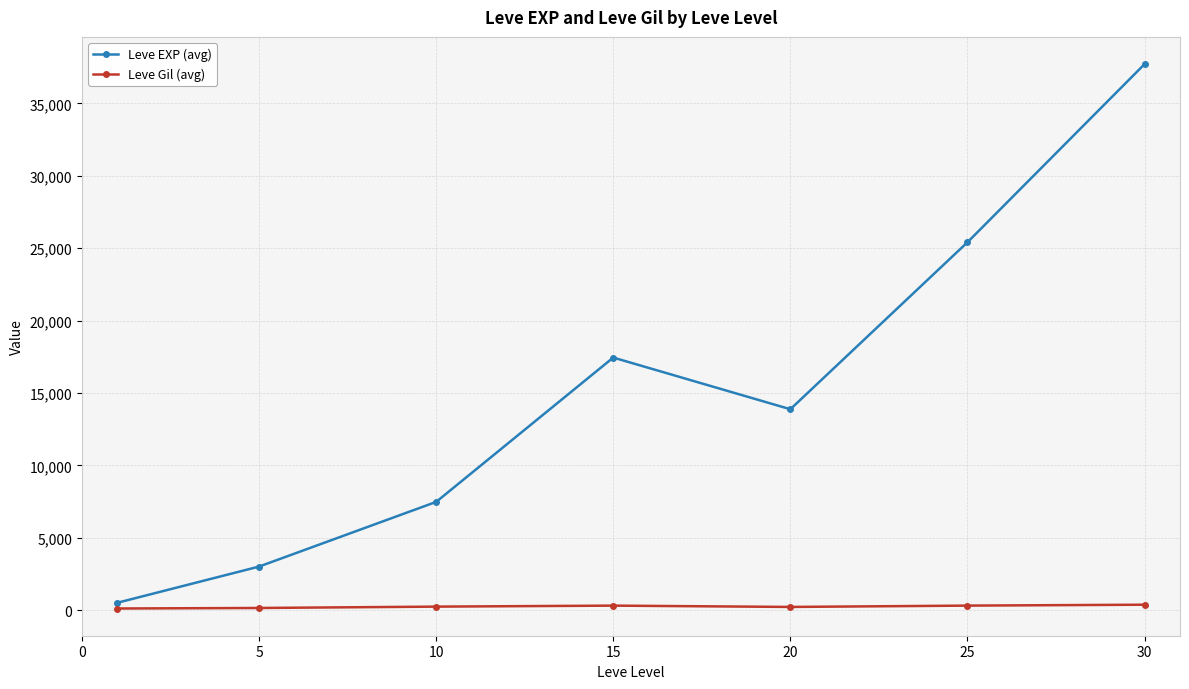

What is the sum of all Leve Gil (avg) values?

1725.6